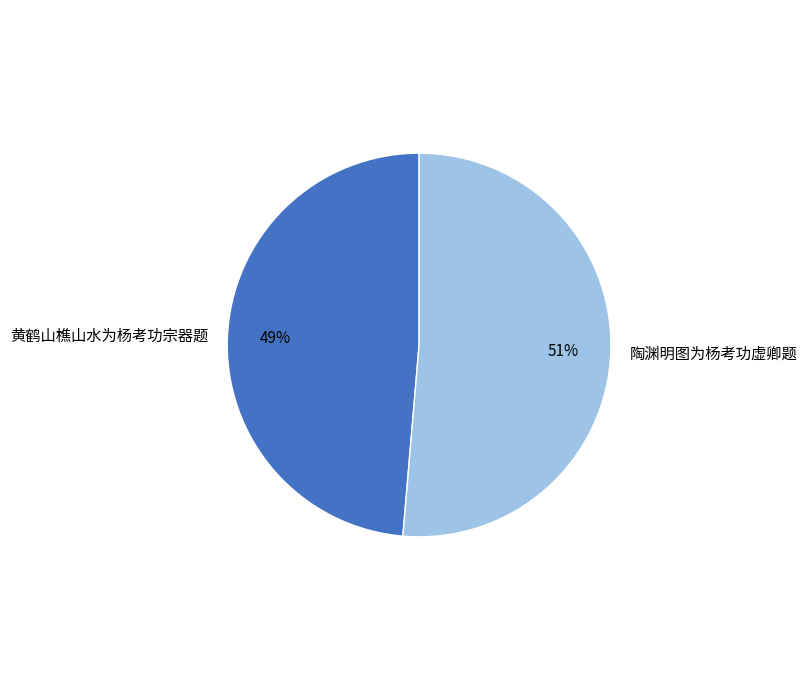

To the nearest percent, what percentage of the pie is 陶渊明图为杨考功虚卿题?

51%